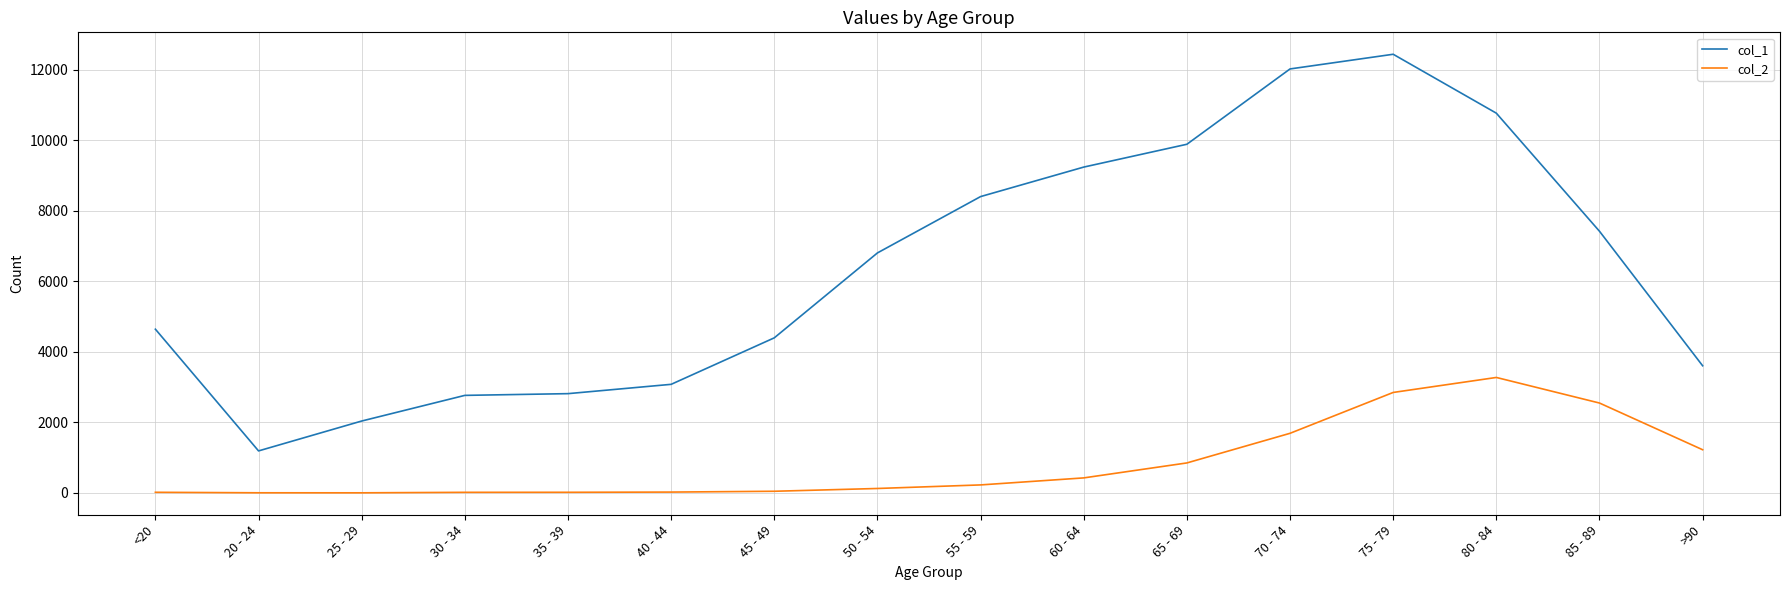

True or false: col_1 has a value of 633 at 30 - 34.

False